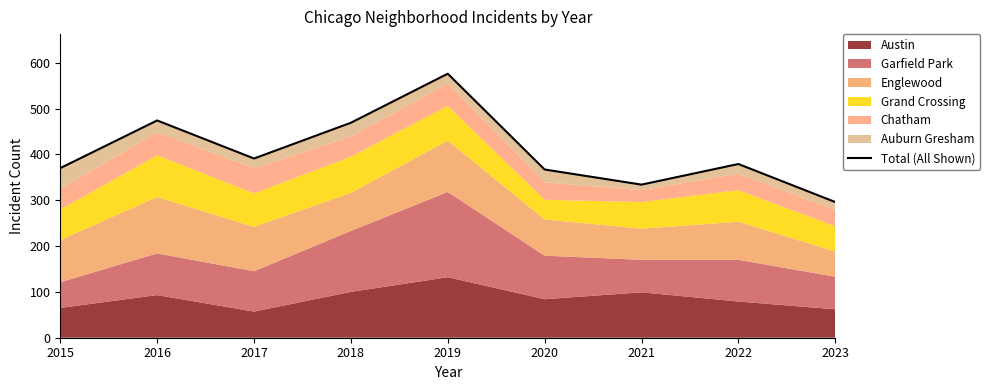

List the labels in order of value, smallest first.

2023, 2021, 2020, 2015, 2022, 2017, 2018, 2016, 2019